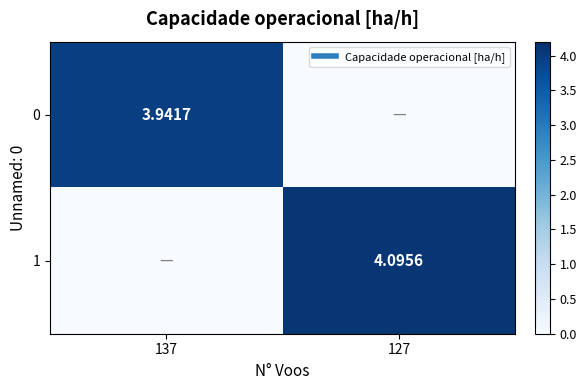

How many values in 0 are above zero?

1